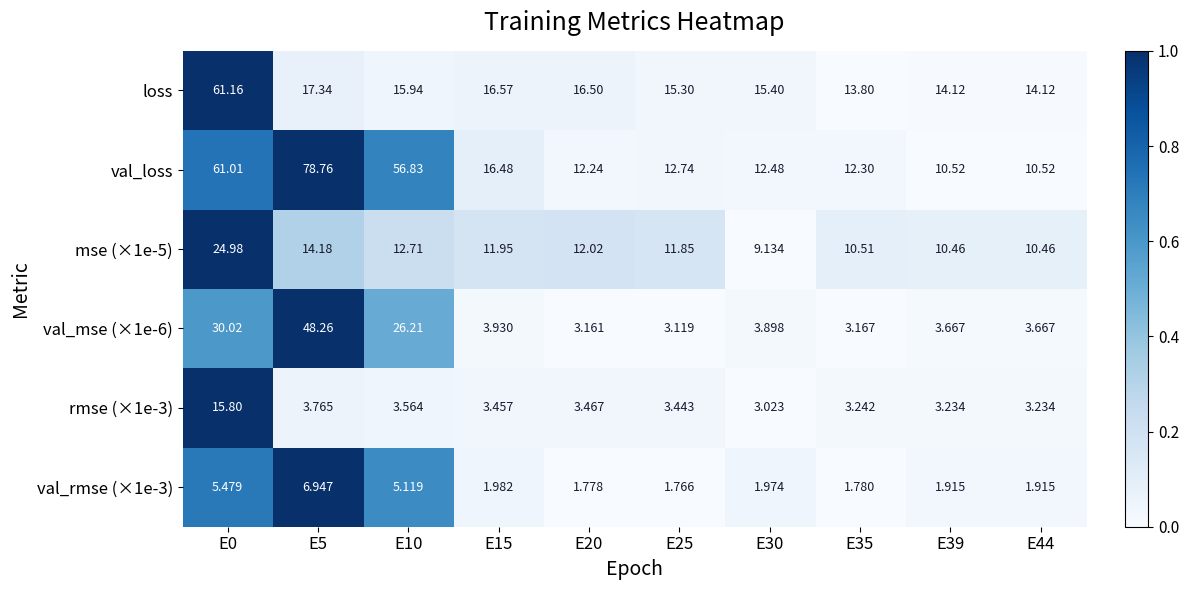

Which series has the widest spread of values?

val_loss